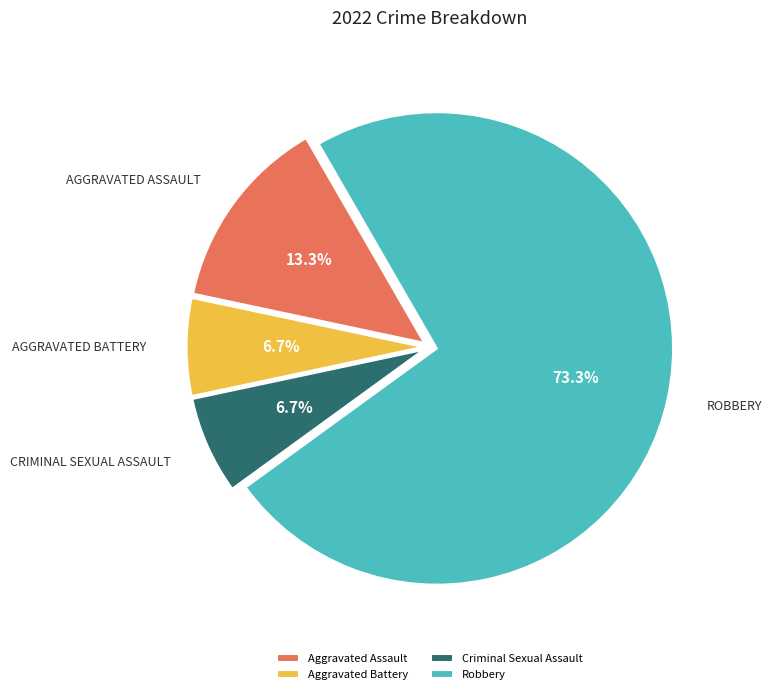

What percentage is the Aggravated Battery slice, to the nearest percent?

7%